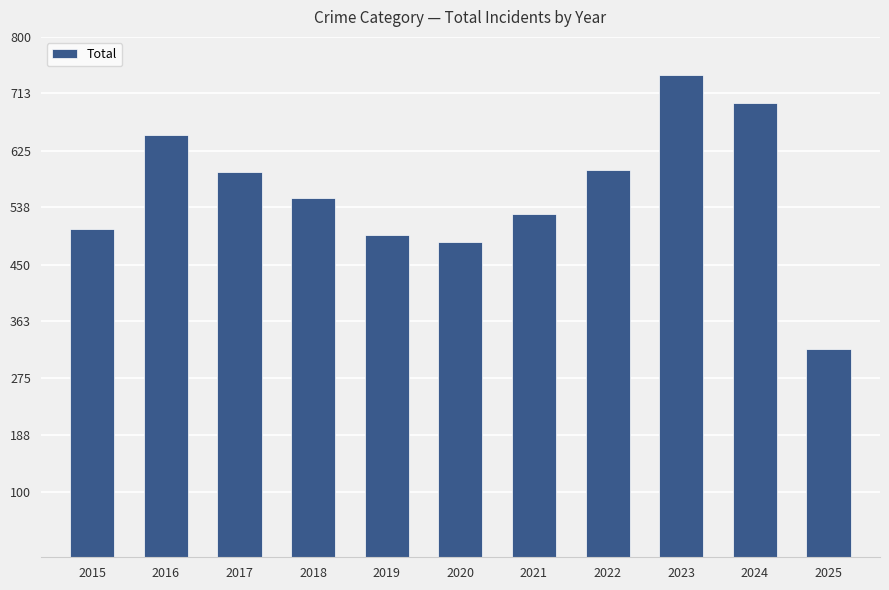

What is the maximum value shown in the chart?

741